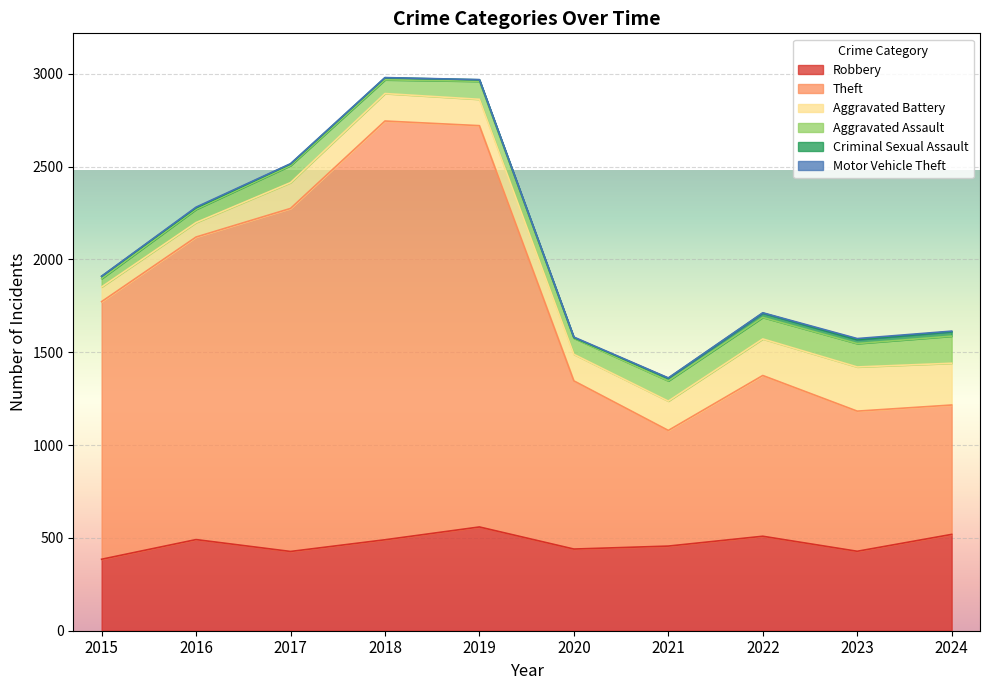

Reading left to right, transcribe all the data shown in this chart.

Robbery: 2015=385	2016=491	2017=427	2018=490	2019=559	2020=440	2021=456	2022=509	2023=428	2024=519
Theft: 2015=1388	2016=1630	2017=1848	2018=2256	2019=2162	2020=906	2021=623	2022=866	2023=755	2024=697
Aggravated Battery: 2015=79	2016=78	2017=139	2018=148	2019=142	2020=143	2021=158	2022=197	2023=238	2024=225
Aggravated Assault: 2015=45	2016=71	2017=92	2018=74	2019=97	2020=87	2021=109	2022=116	2023=126	2024=146
Criminal Sexual Assault: 2015=12	2016=8	2017=8	2018=11	2019=8	2020=3	2021=14	2022=23	2023=21	2024=24
Motor Vehicle Theft: 2015=1	2016=4	2017=2	2018=1	2019=1	2020=3	2021=2	2022=2	2023=6	2024=3